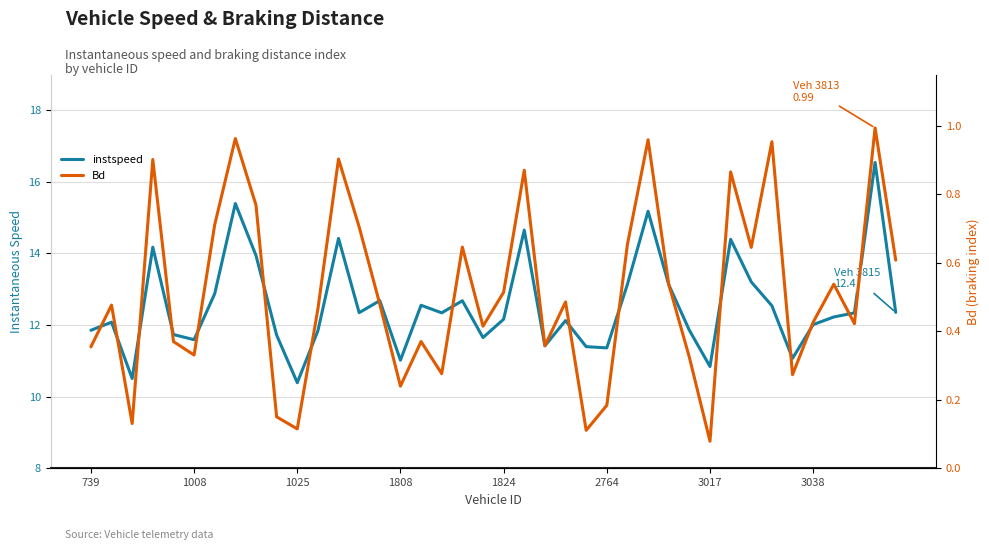

True or false: instspeed and Bd cross at least once.

False